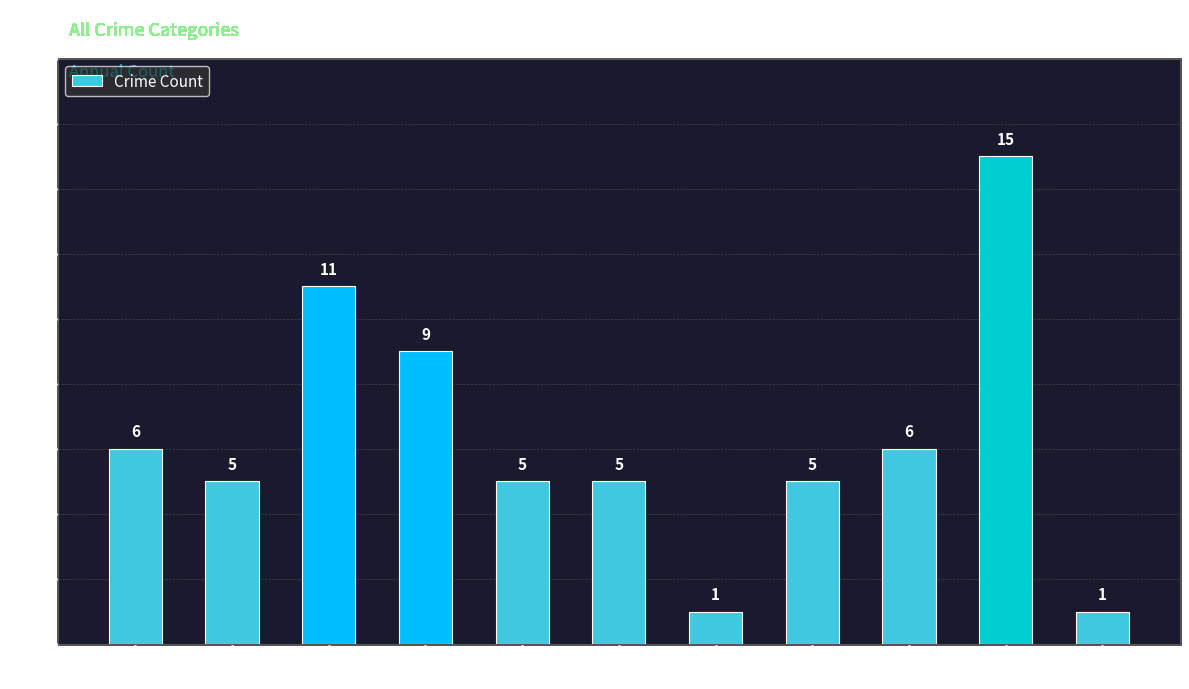

Reading right to left, what are all the values shown in this chart?

1	15	6	5	1	5	5	9	11	5	6